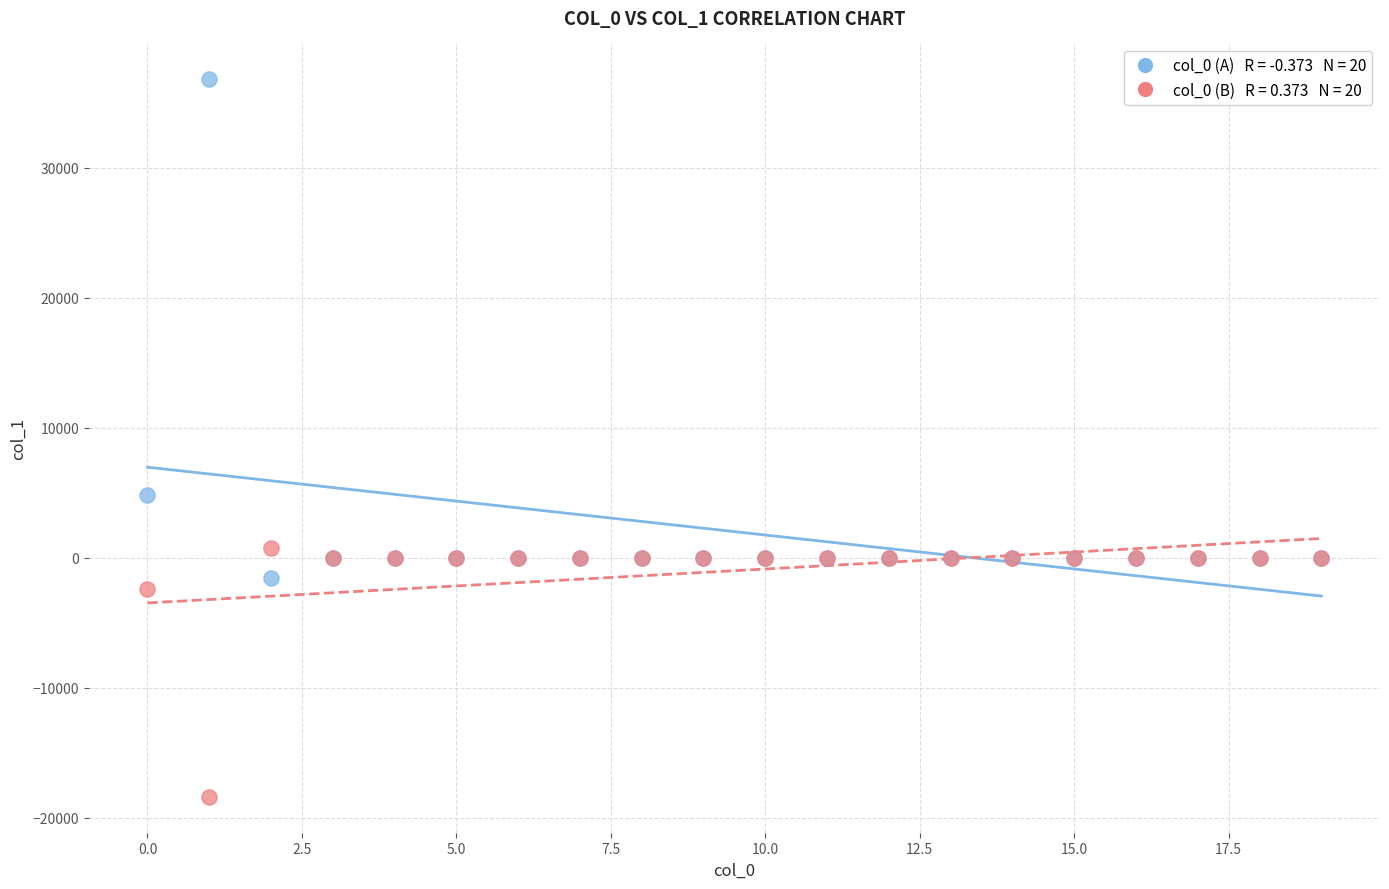

Across all series, what Y value is closest to 9198?

4814.7